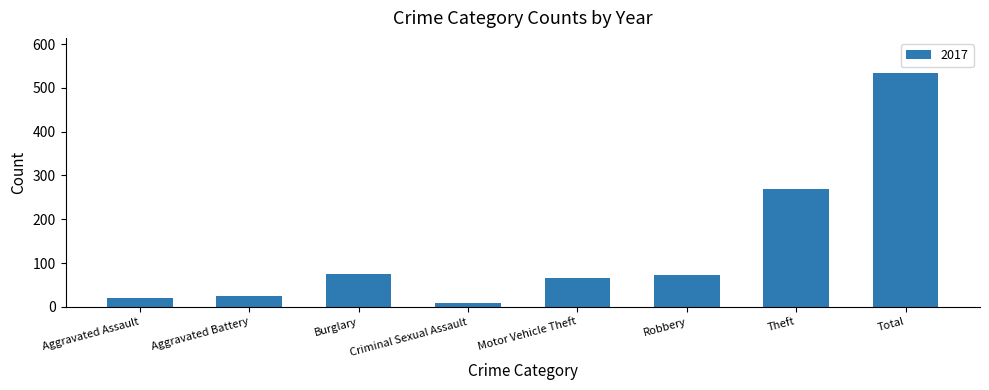

Is it true that the value at Aggravated Battery is 24?

True